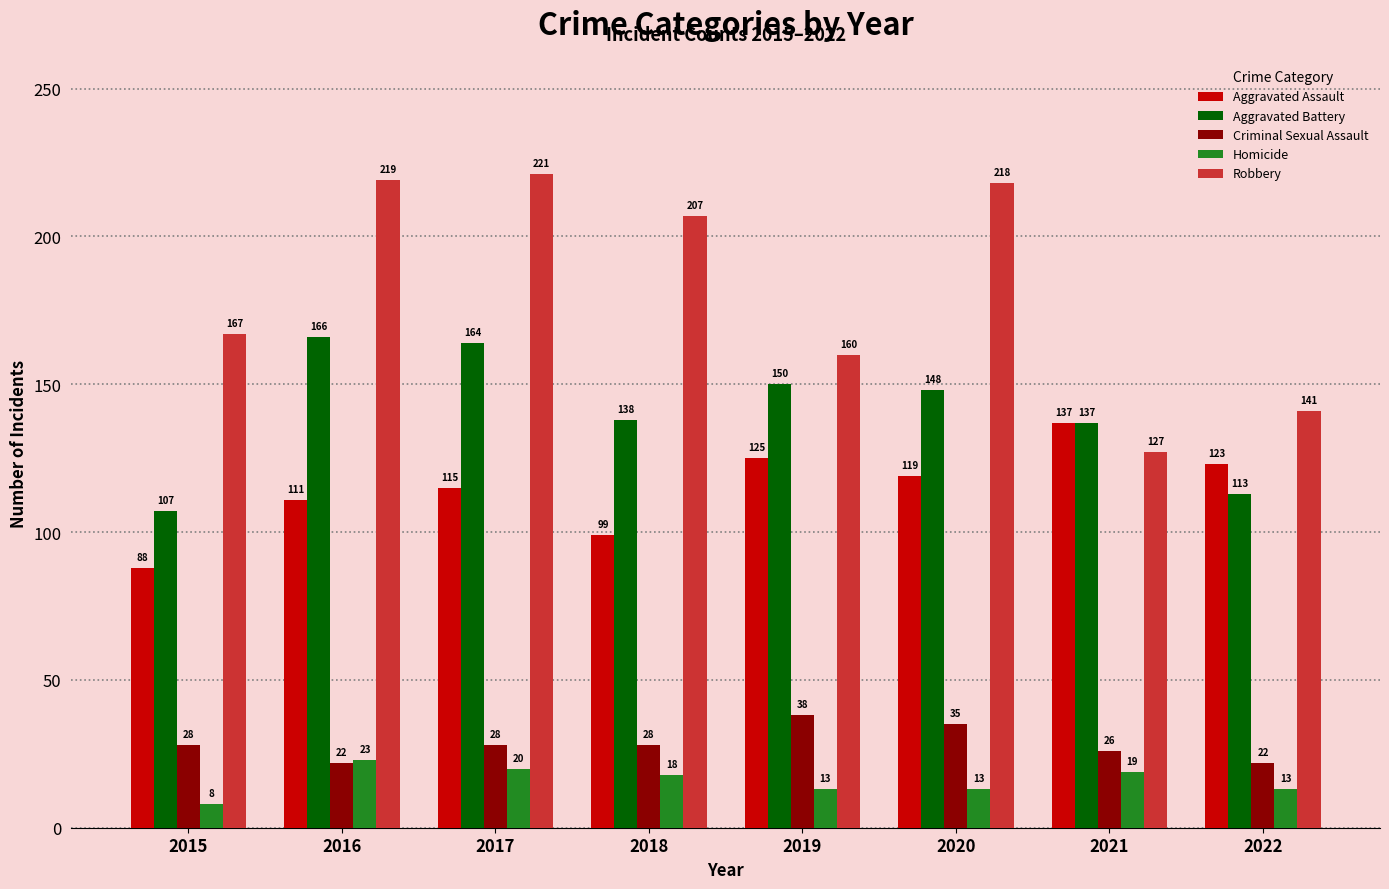

At how many categories does at least one series exceed 9?

8